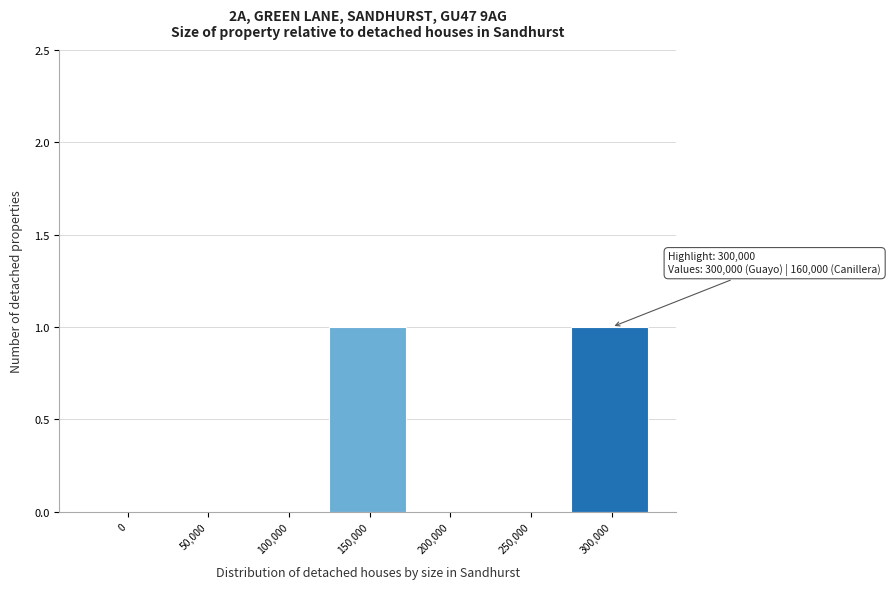

Reading right to left, transcribe all the data shown in this chart.

300,000=1	250,000=0	200,000=0	150,000=1	100,000=0	50,000=0	0=0